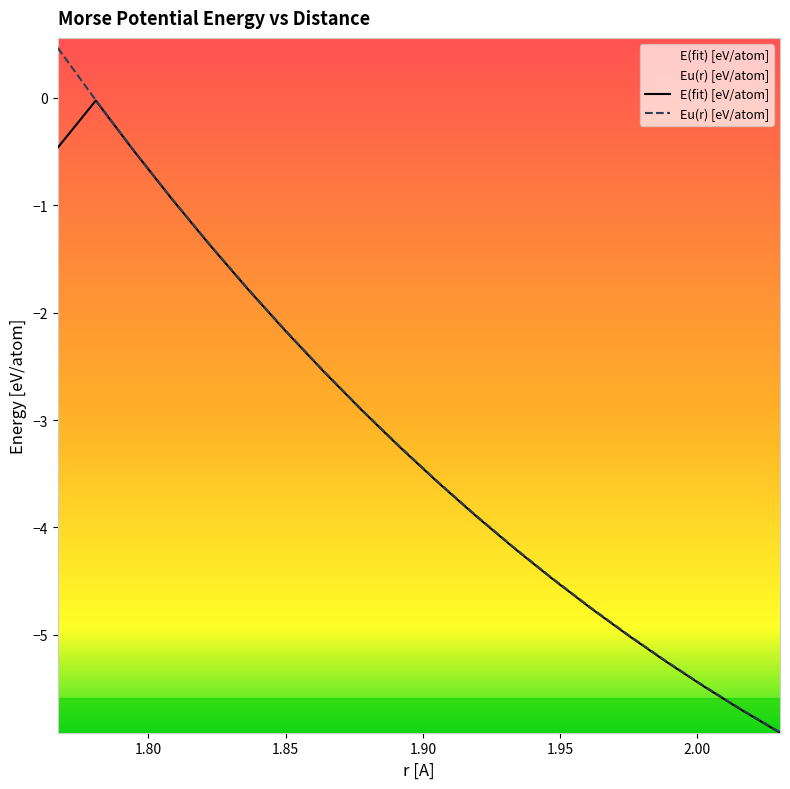

What is the value of the E(fit) [eV/atom] point at the 9th from the left?

-2.9